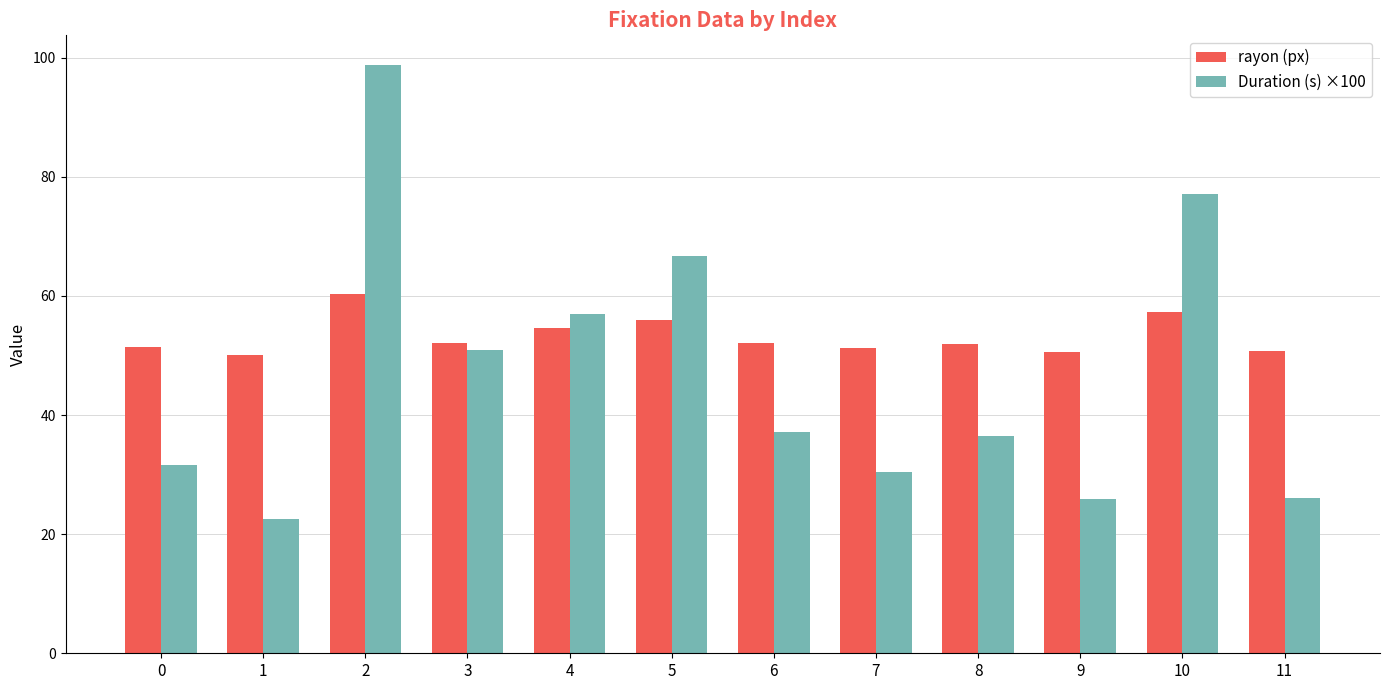

What is the value of the rayon (px) bar at the 6th from the left?

55.9